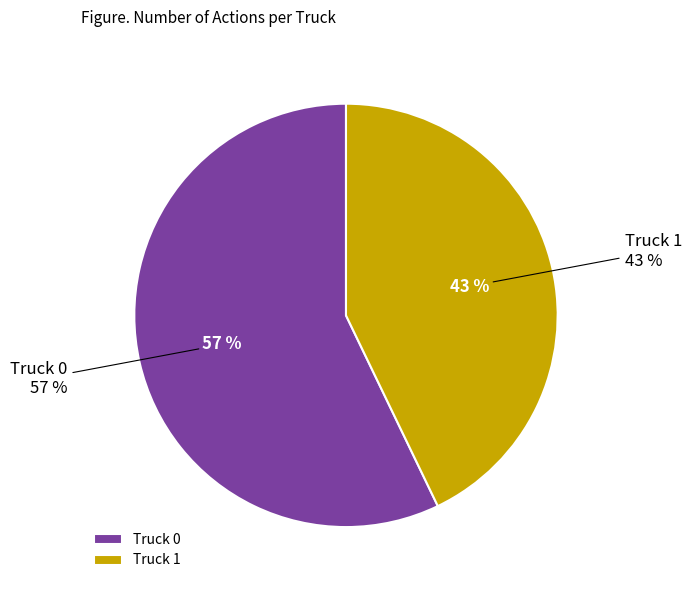

Is it true that Truck 0 is 57% of the pie?

True